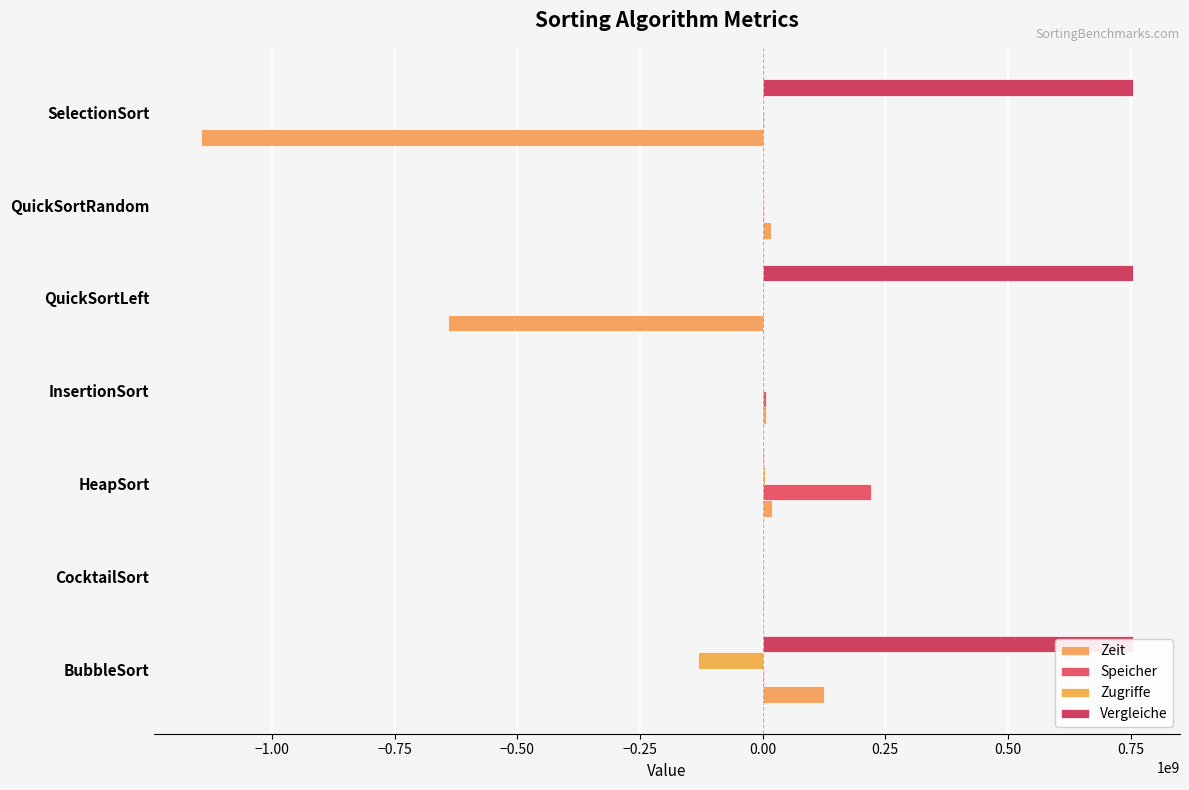

What are all the series names shown in the legend?

Zeit, Speicher, Zugriffe, Vergleiche